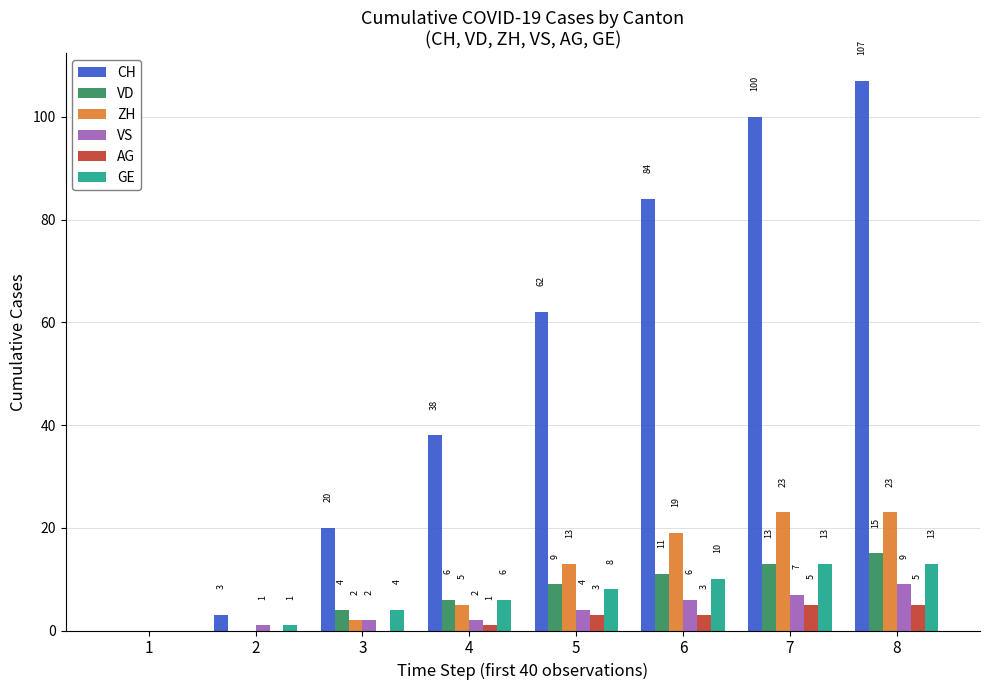

Reading left to right, transcribe all the data shown in this chart.

CH: 0	3	20	38	62	84	100	107
VD: 0	0	4	6	9	11	13	15
ZH: 0	0	2	5	13	19	23	23
VS: 0	1	2	2	4	6	7	9
AG: 0	0	0	1	3	3	5	5
GE: 0	1	4	6	8	10	13	13